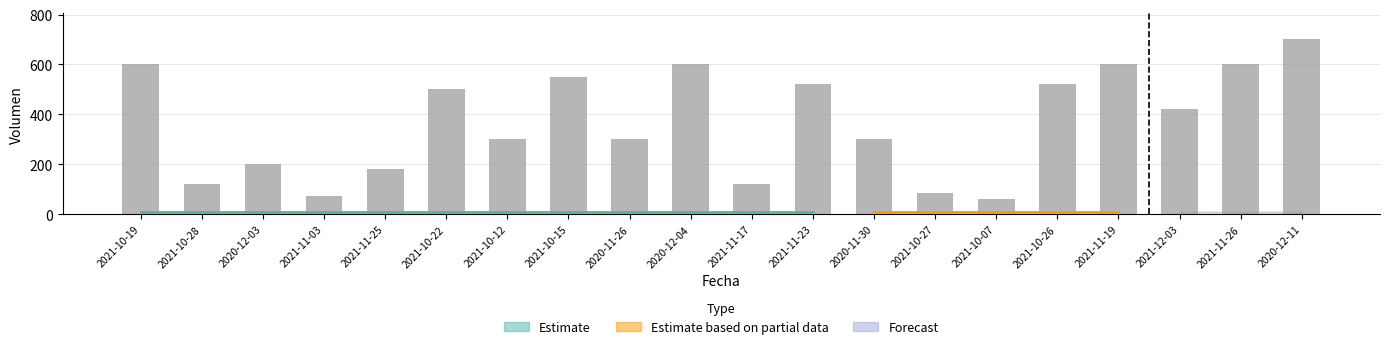

What position from the right is 2020-11-26?

12